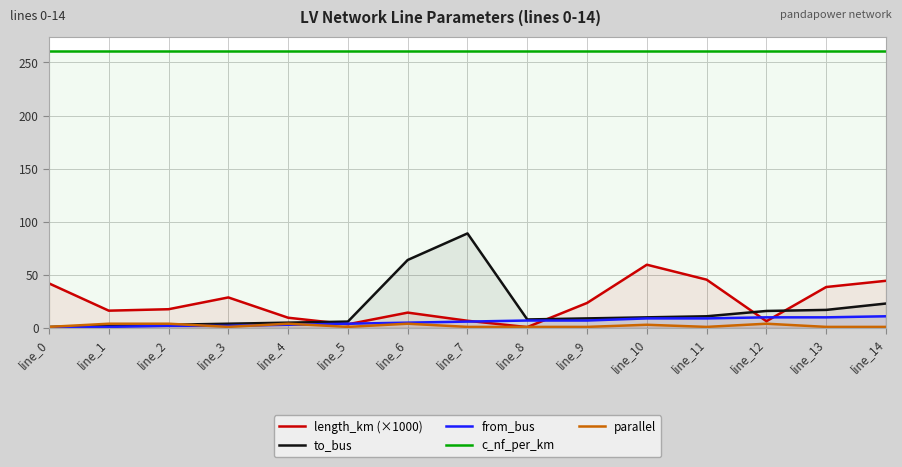

How many interior local peaks does the to_bus series have?

1